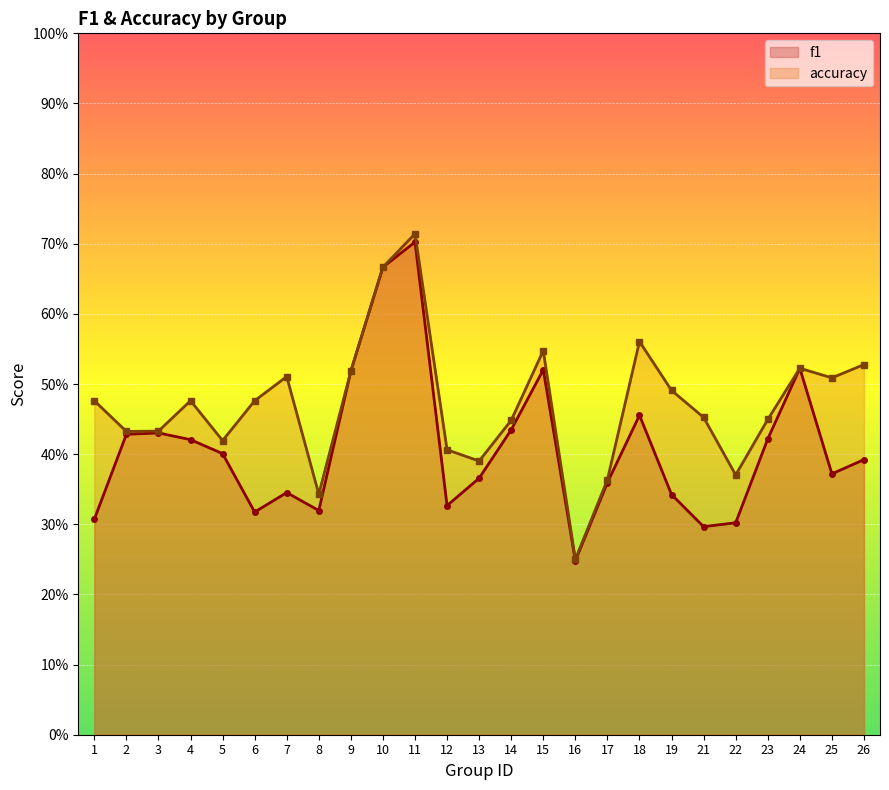

Which series has the largest total across all categories?

accuracy